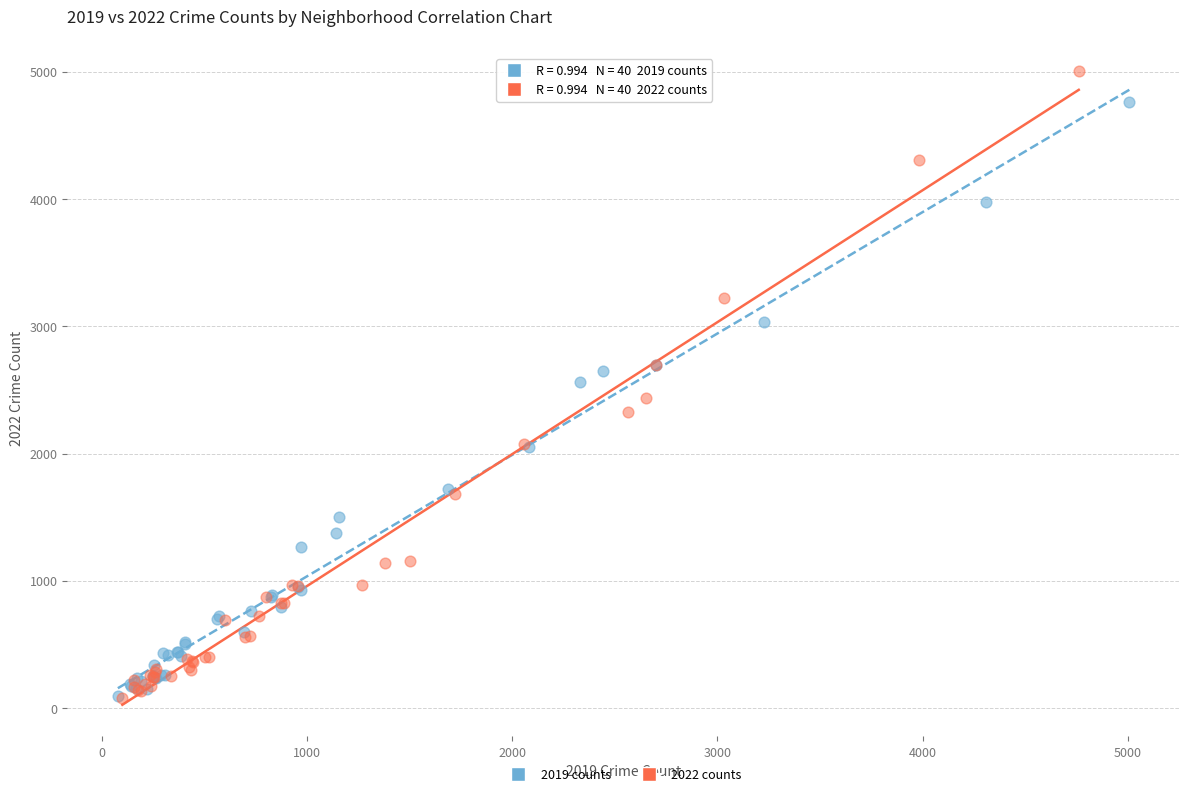

Which series has the largest Y range (max minus min)?

2022 counts